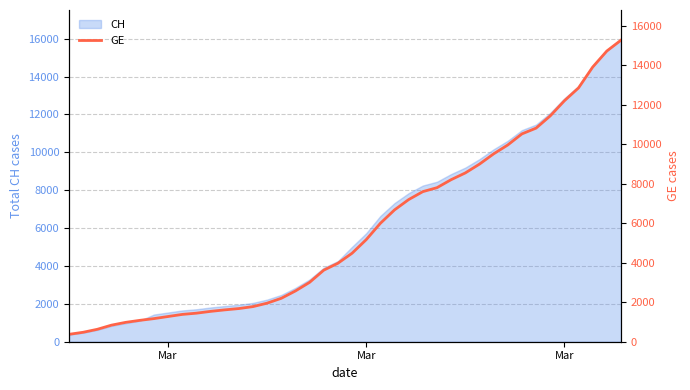

At which label does the data first exceed 4485?

Mar